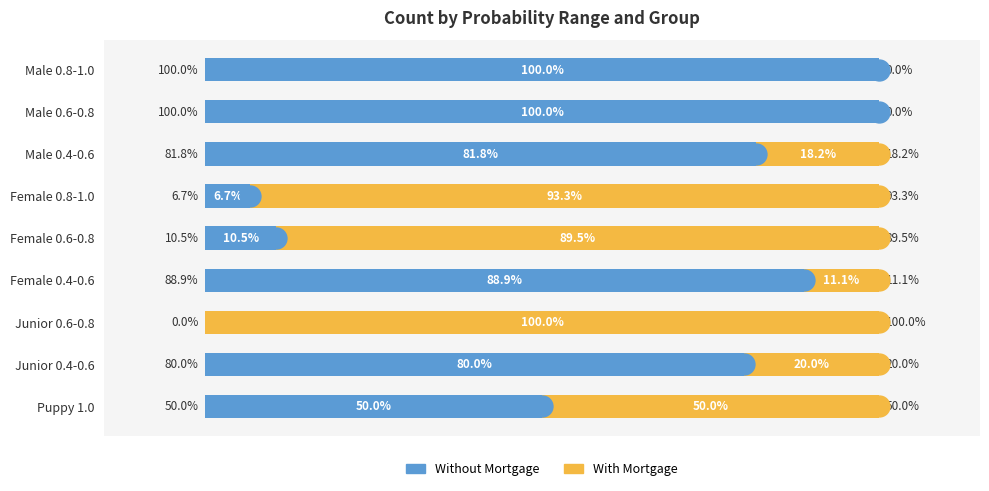

At which label is Without Mortgage closest to 50?

Puppy 1.0